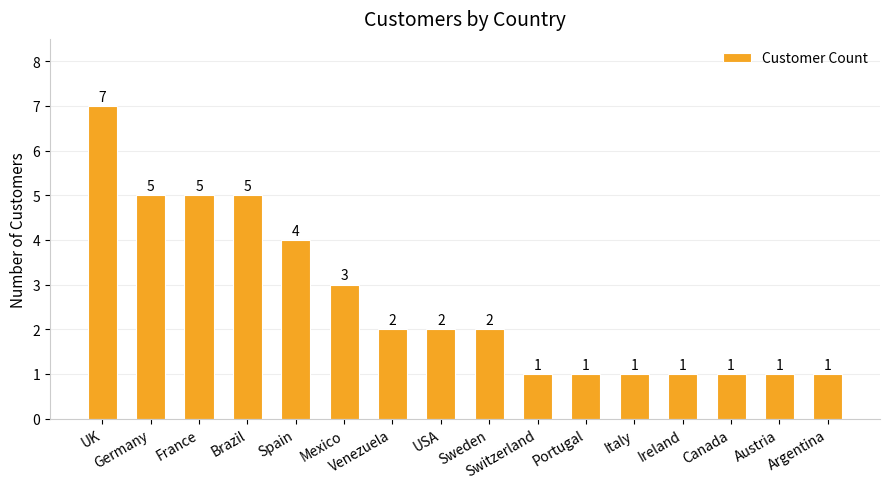

What is the value of the 9th bar from the left?

2